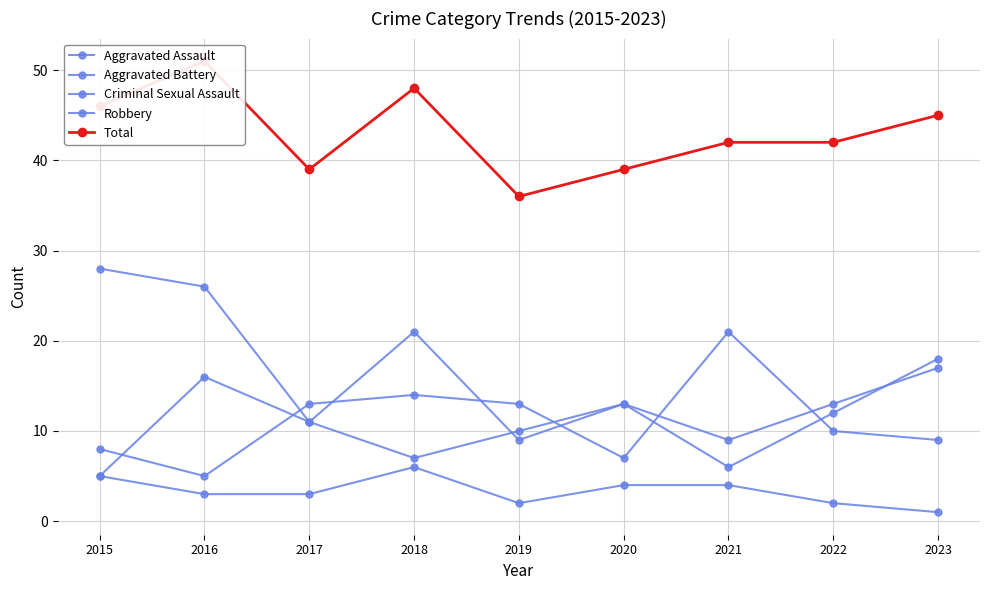

What is the highest value of the Robbery series?

28